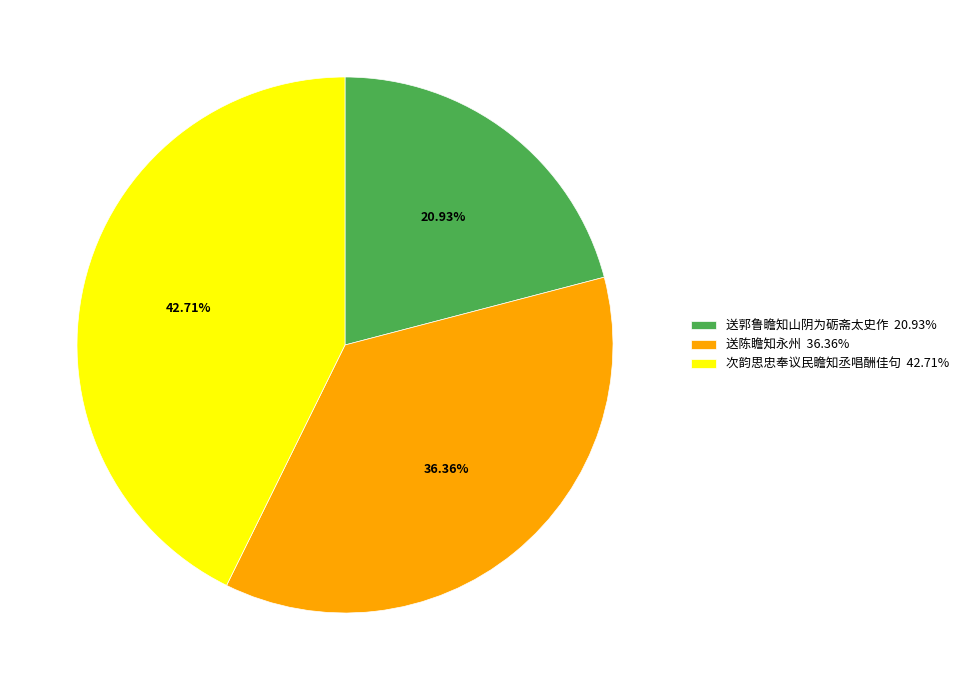

Which has a higher value, 次韵思忠奉议民瞻知丞唱酬佳句 or 送陈瞻知永州?

次韵思忠奉议民瞻知丞唱酬佳句